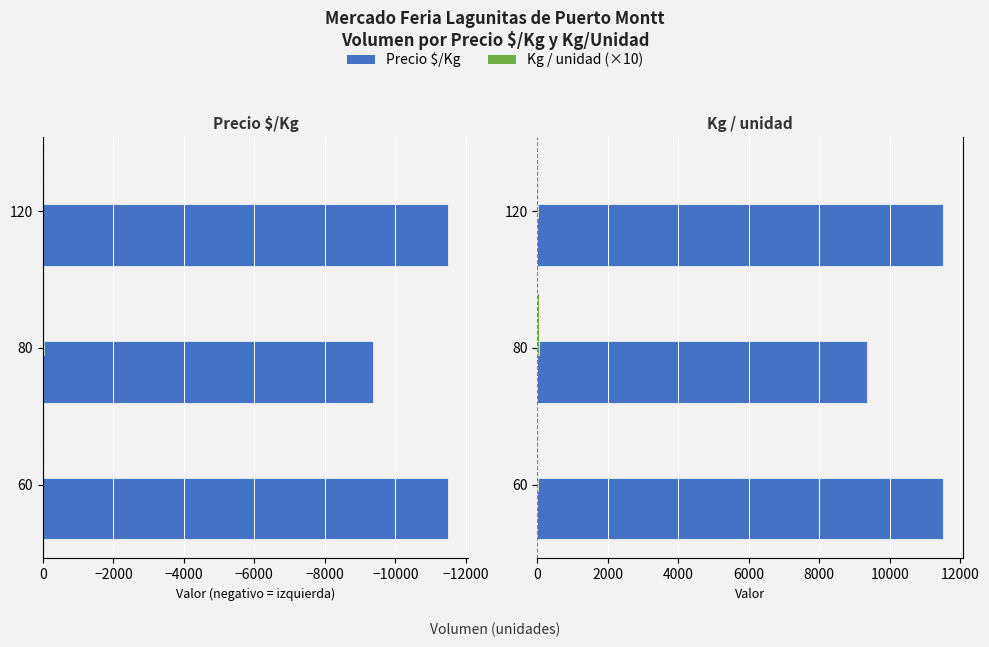

What is the value of the Precio $/Kg bar at the 2nd from the left?

9364